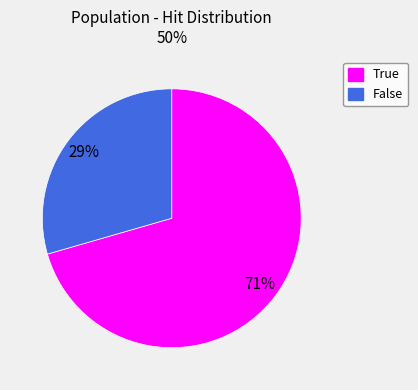

Is there any slice that represents more than half of the pie?

Yes